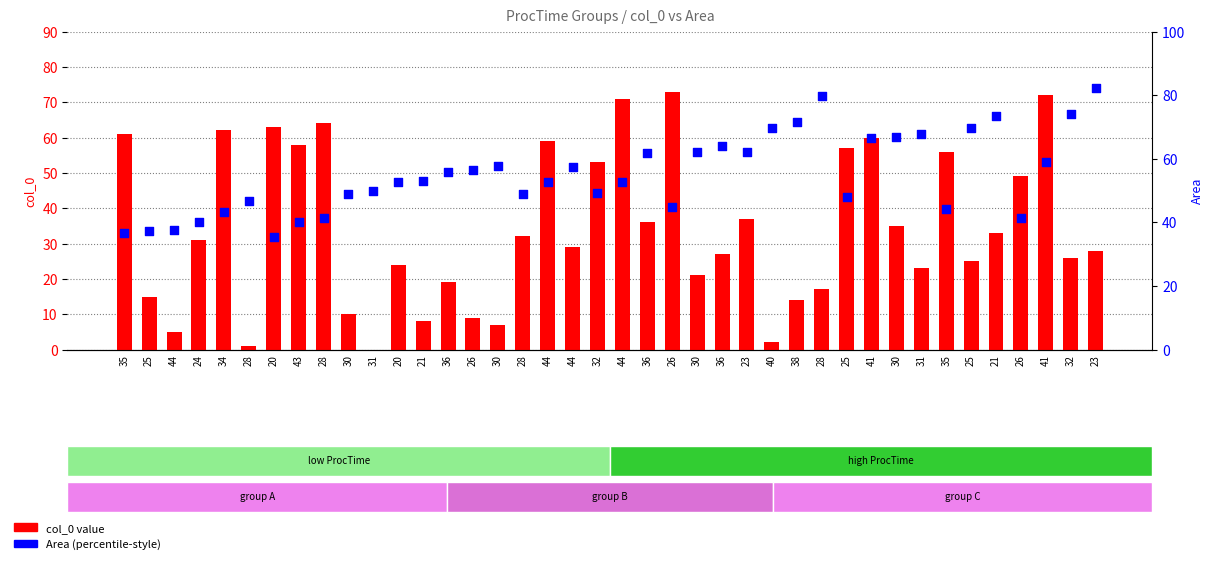

At which category is the sum across all series the highest?

41